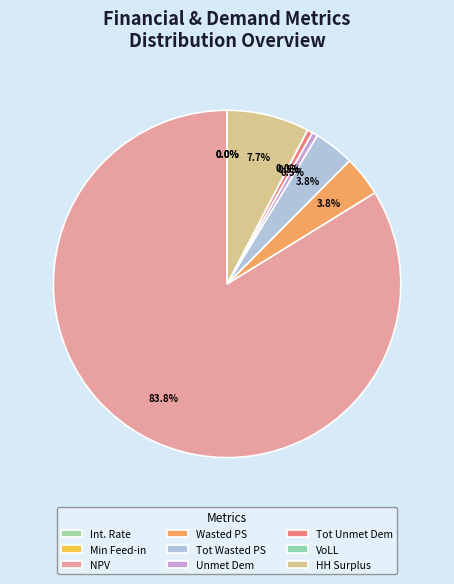

Which category has the biggest portion of the pie?

NPV